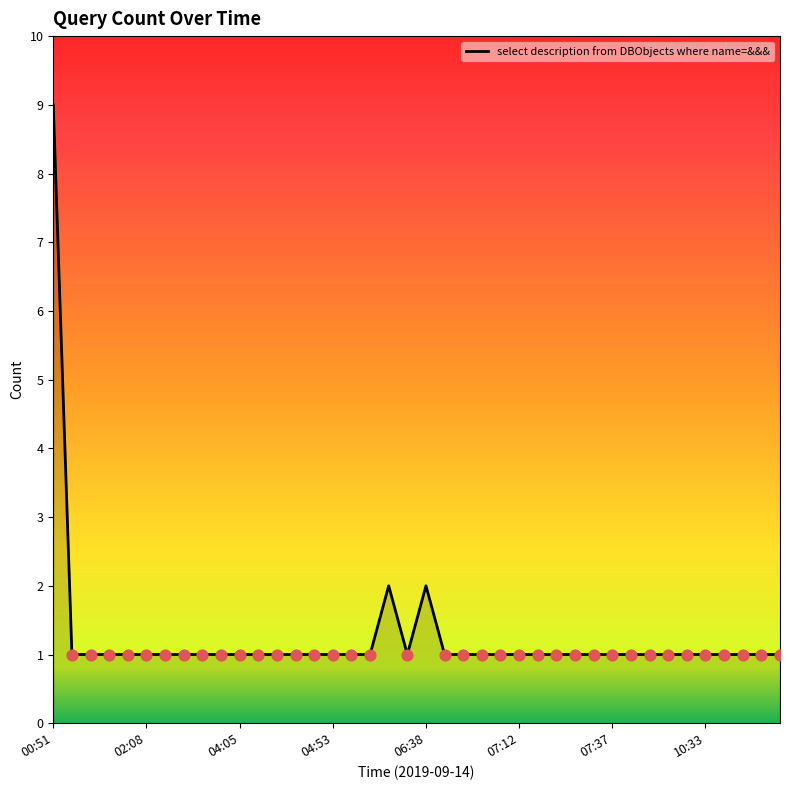

What is the greatest value displayed?

9